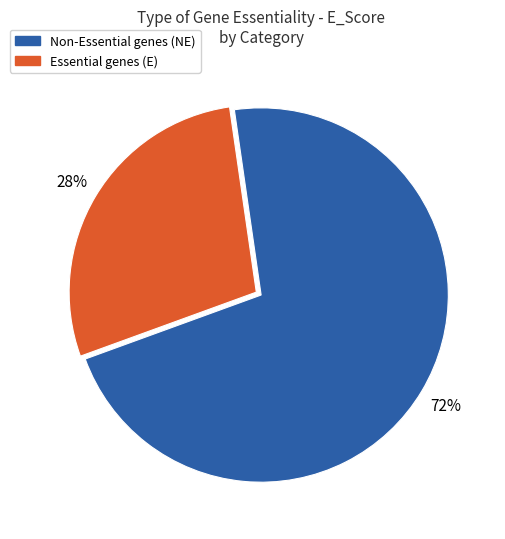

To the nearest percent, what is the average slice percentage?

50%